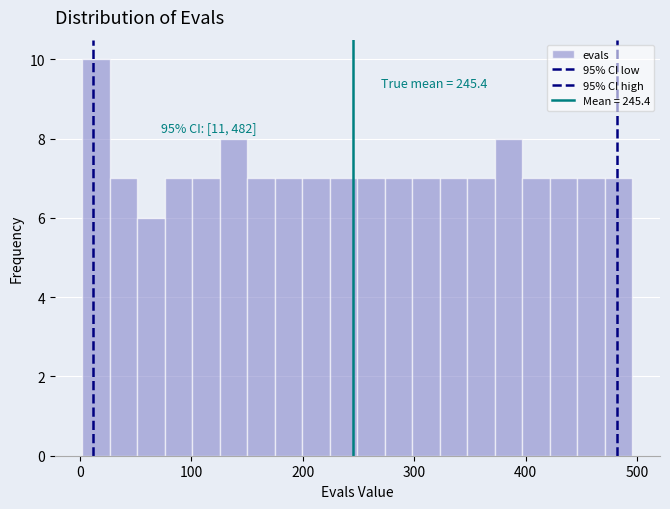

Read against the x-axis, roughly where is the centre of the tallest bar?

10